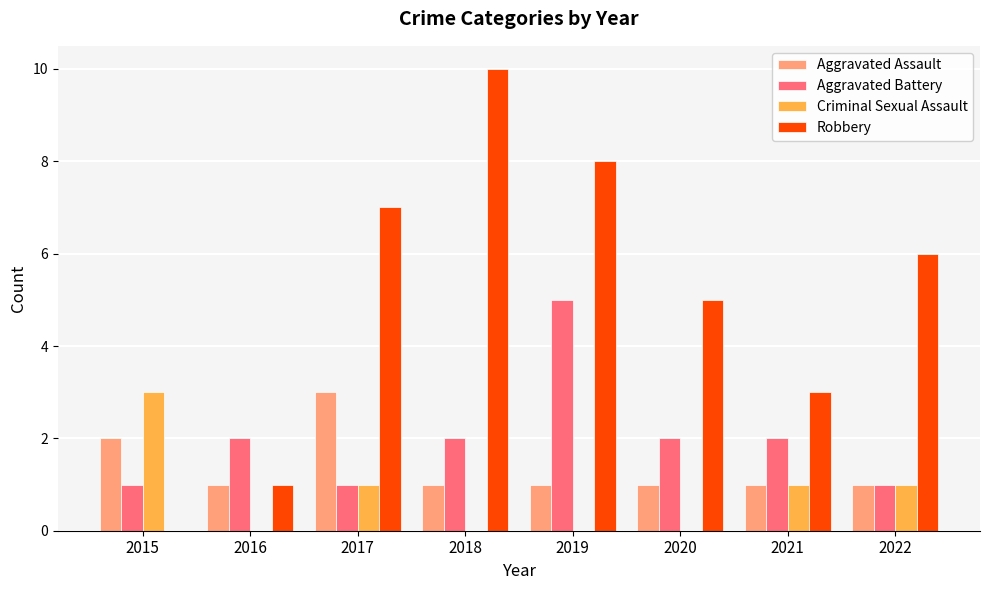

How many groups of bars are there?

8